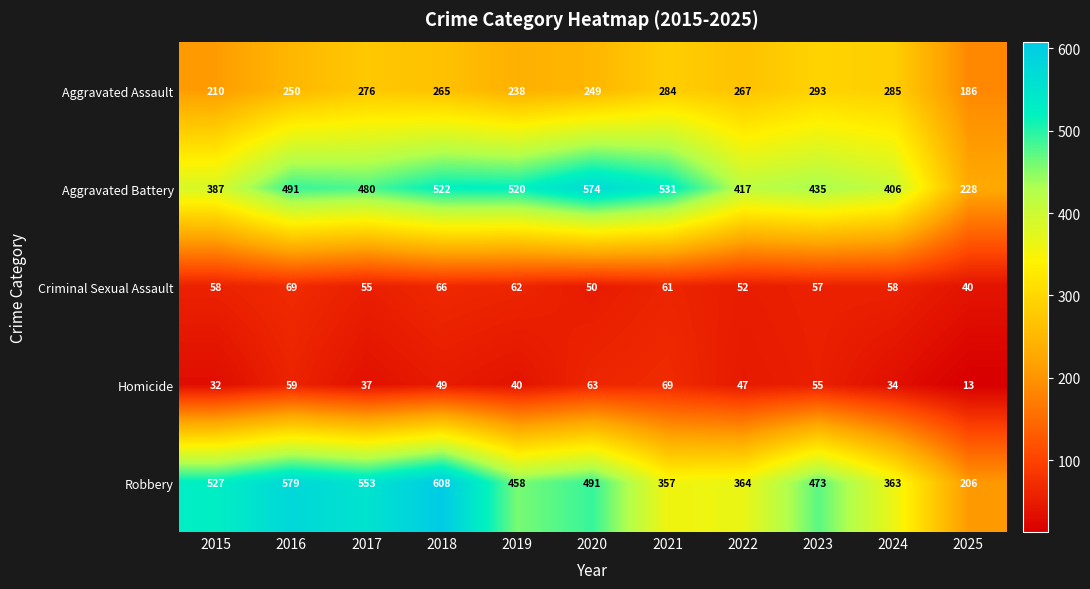

How many data points in Homicide are less than 47?

5